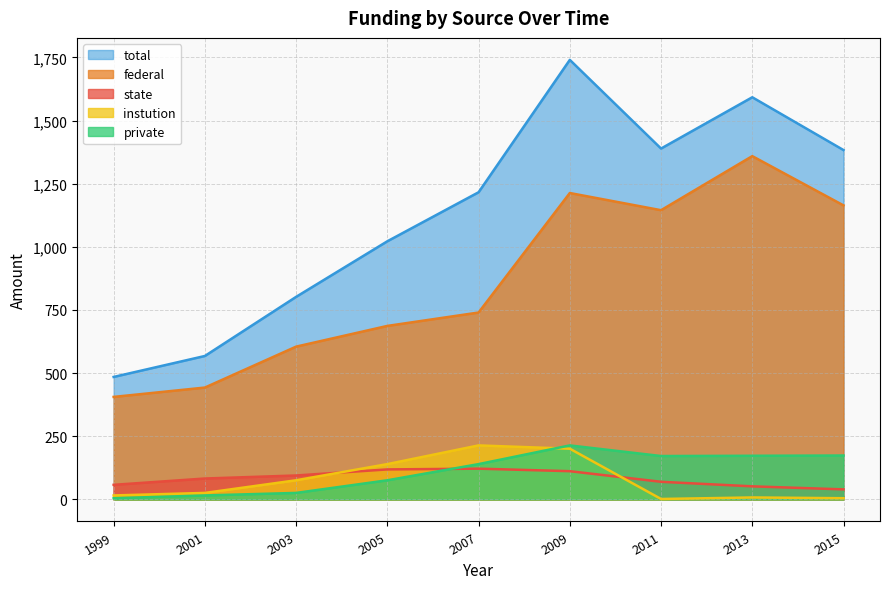

What is the spread (max minus min) of values at 2001?

552